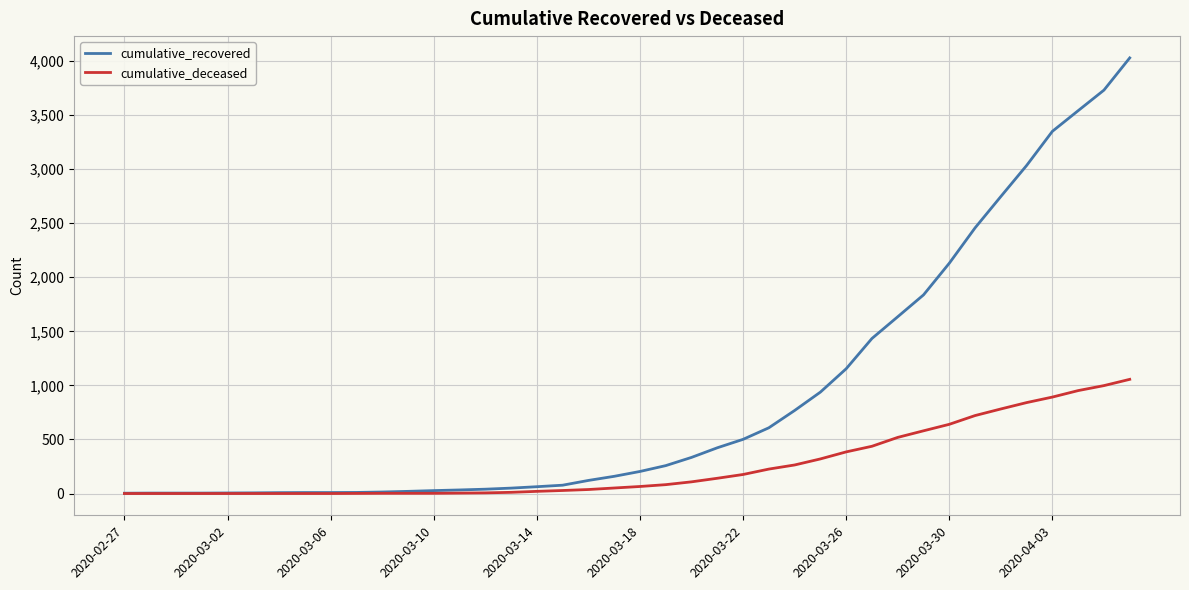

What is the maximum value for cumulative_deceased?

1056